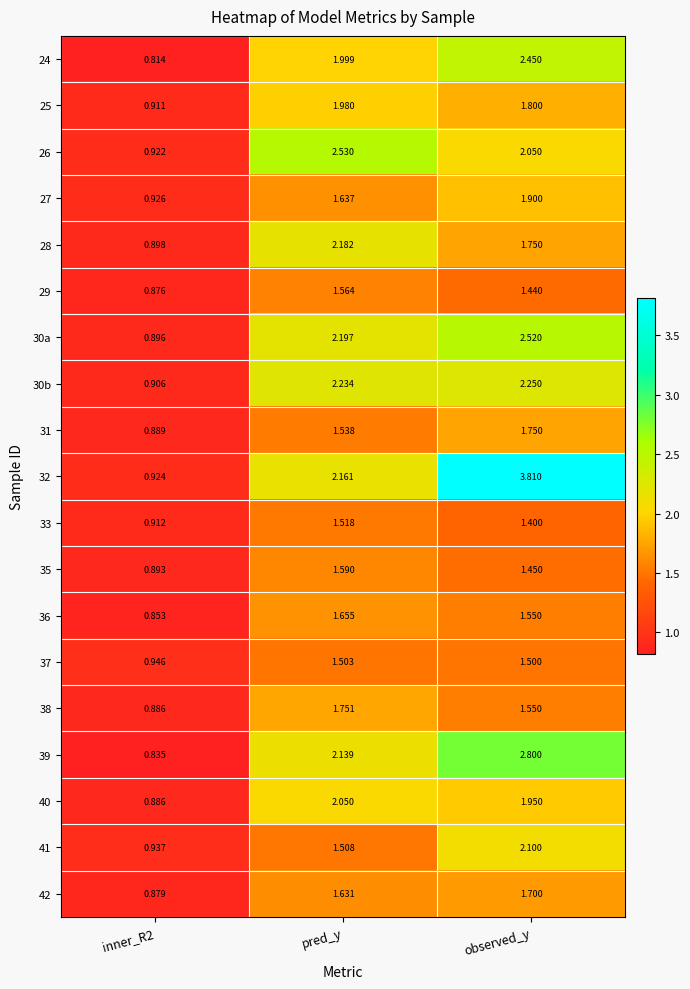

At which category is the sum across all series the highest?

observed_y